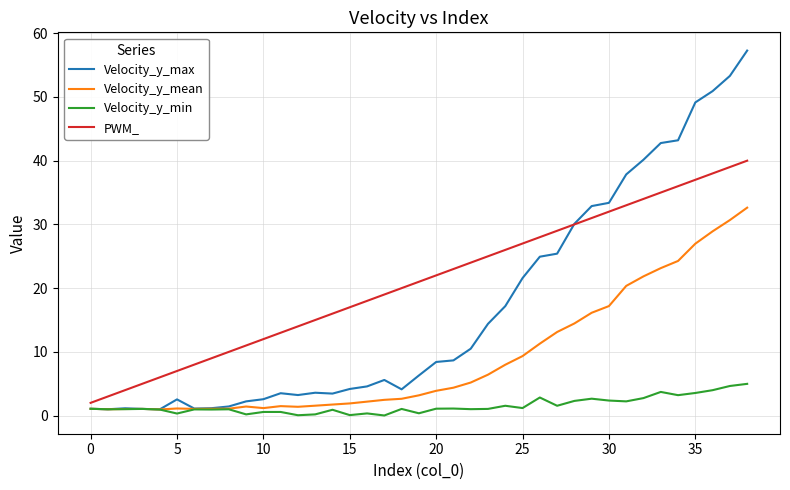

What is the maximum value for PWM_?

40.0